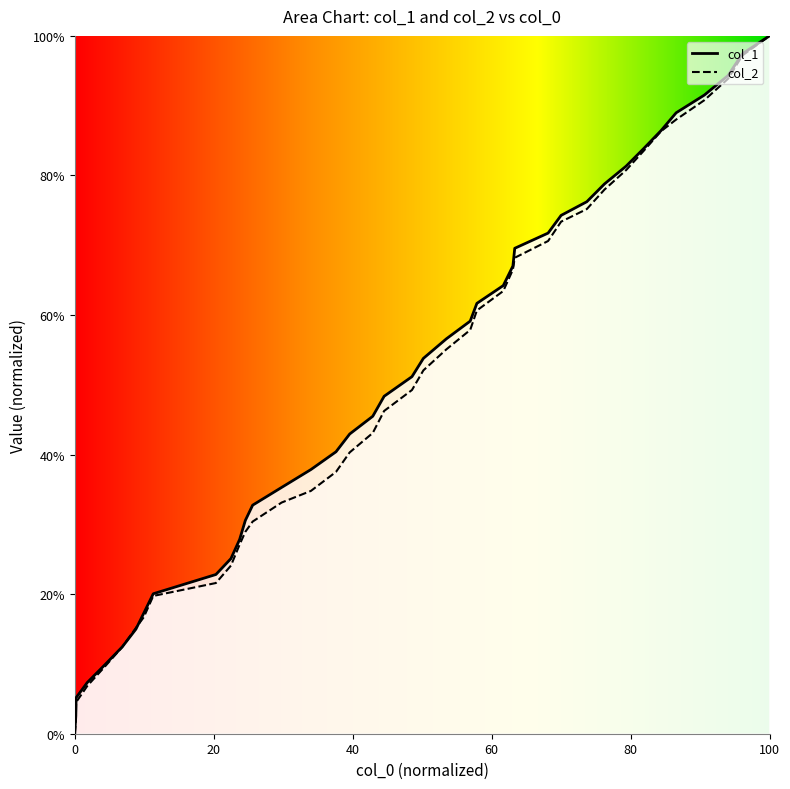

The value of col_1 at 21 is 0.1. True or false?

False